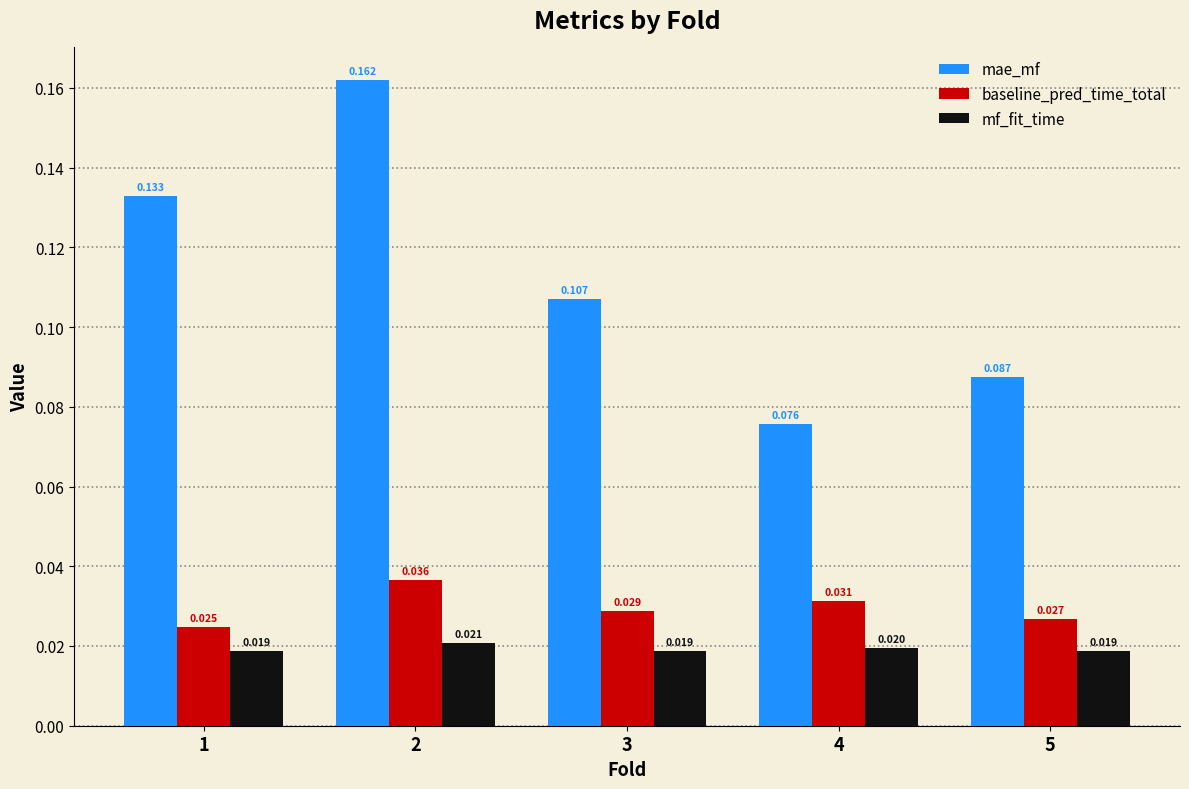

What are all the series names shown in the legend?

mae_mf, baseline_pred_time_total, mf_fit_time